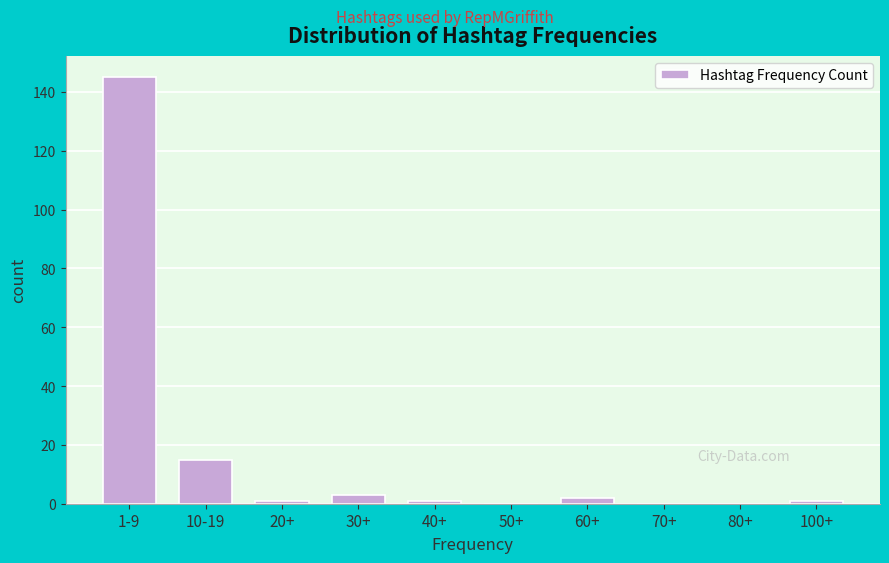

Reading left to right, list all the values displayed in this chart.

1-9=145	10-19=15	20+=1	30+=3	40+=1	50+=0	60+=2	70+=0	80+=0	100+=1